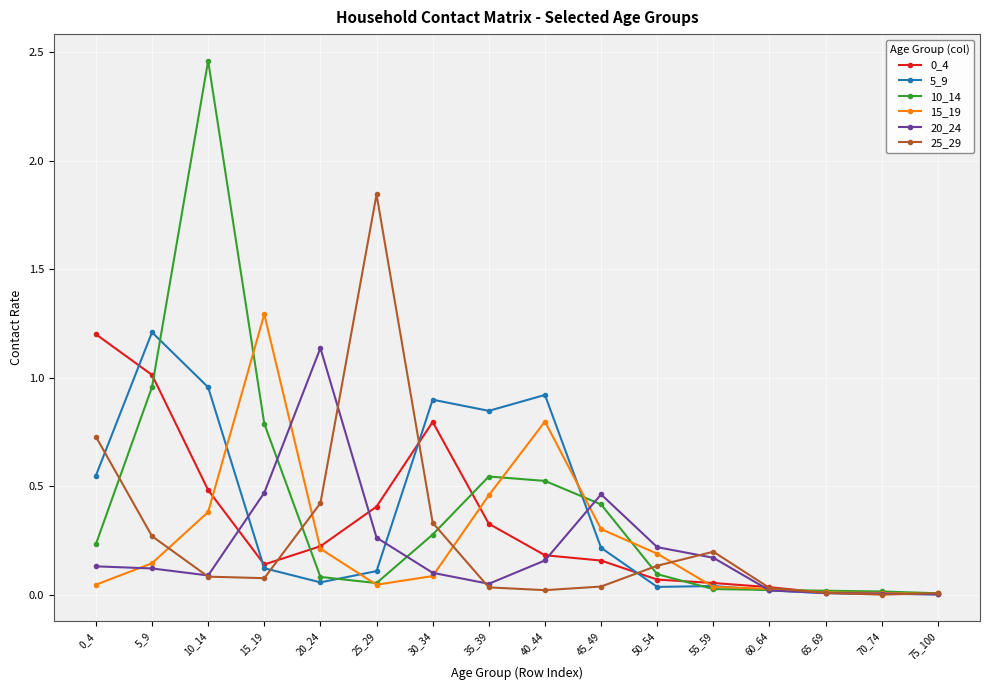

At which category does 10_14 reach its first local peak?

10_14